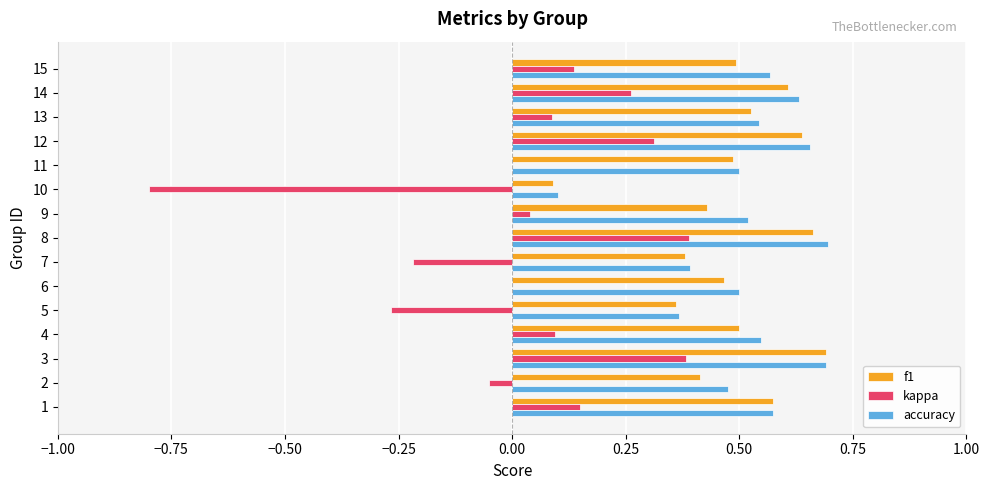

Which series changed the most between 7 and 10?

kappa